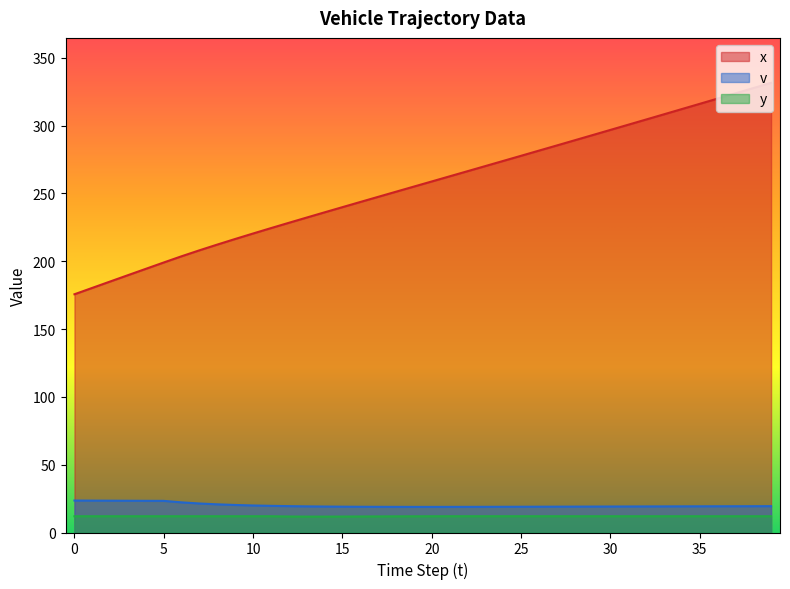

Count the number of categories in the chart.

40